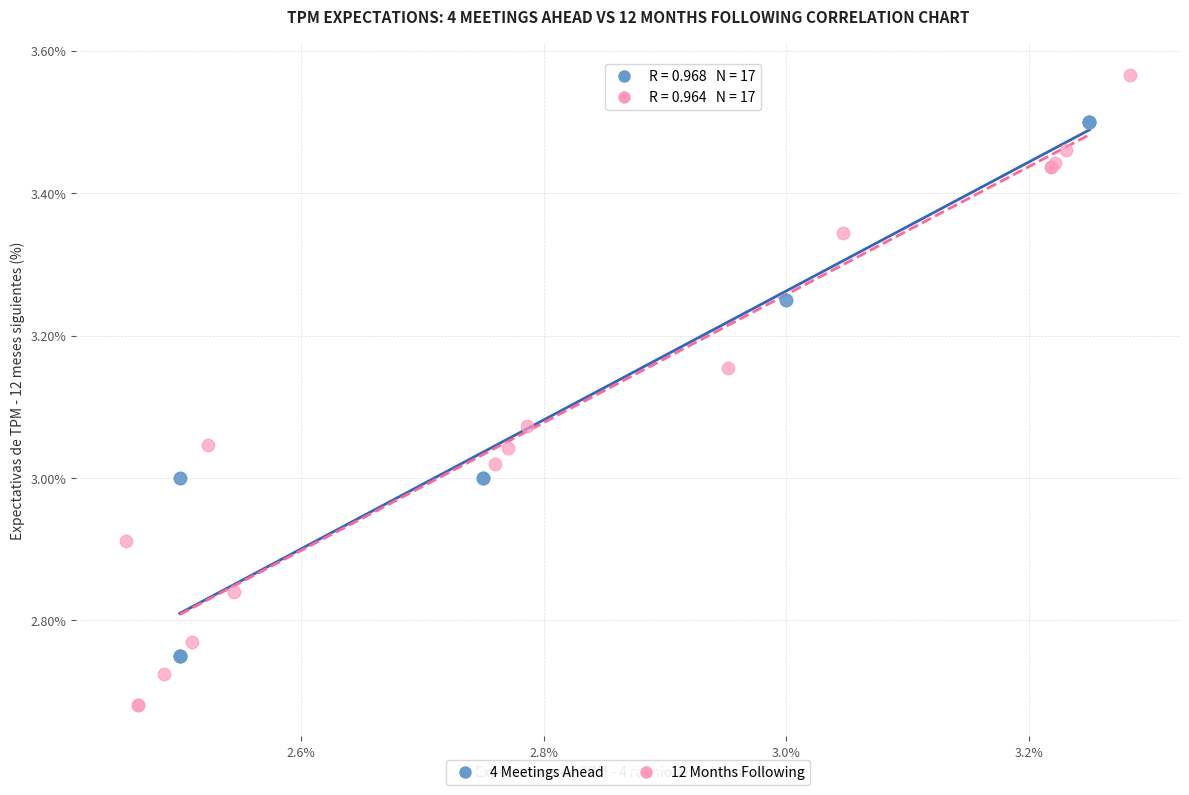

Which series has the largest Y range (max minus min)?

12 Months Following